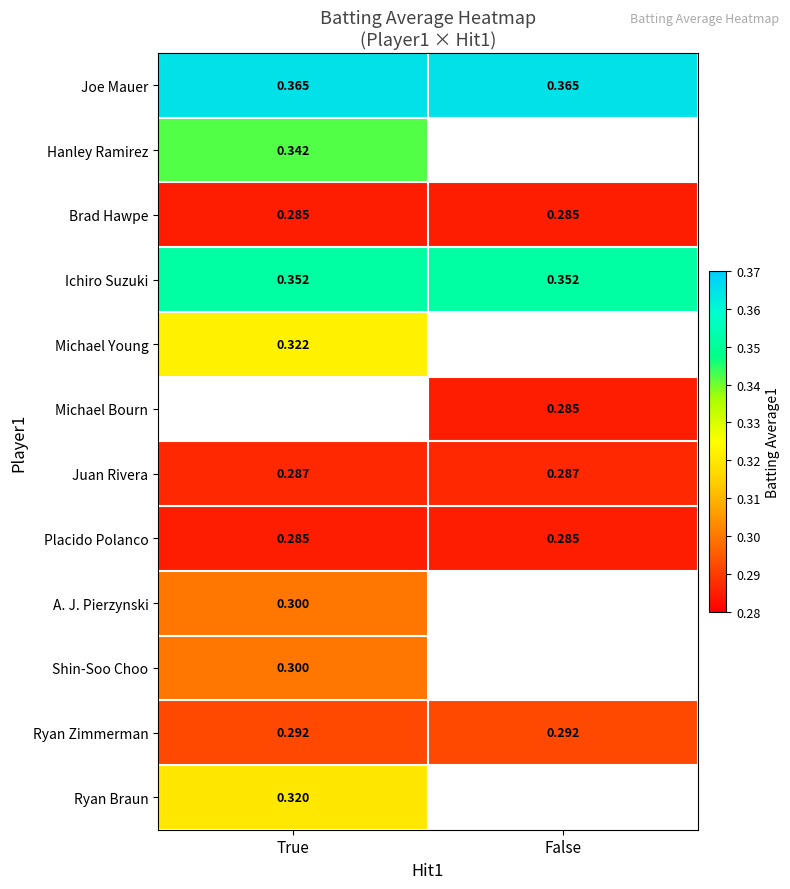

Between False and True, which is larger?

False